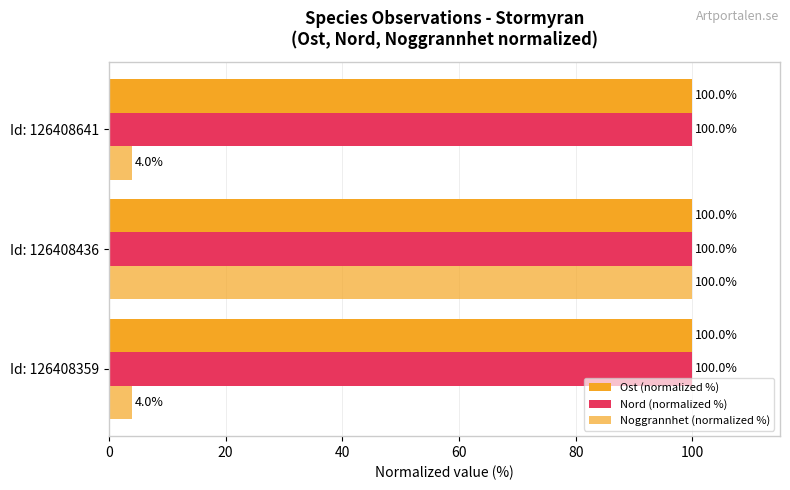

Count the number of data series in this chart.

3